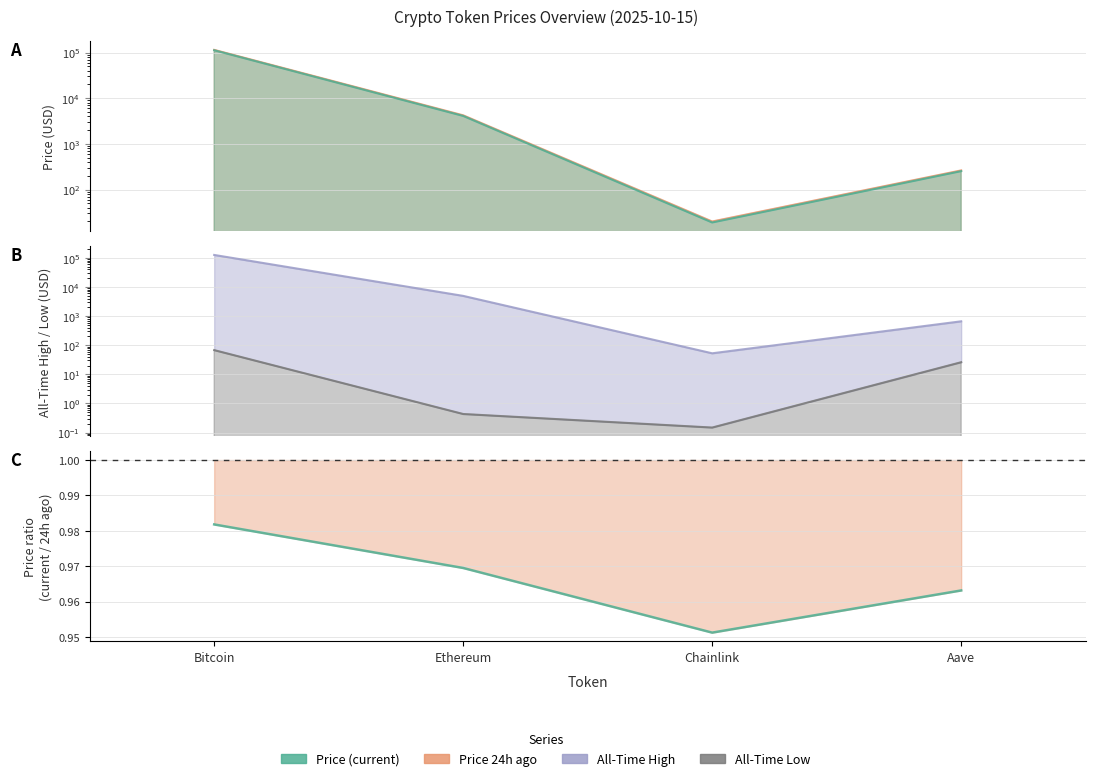

How many series are shown in this chart?

4